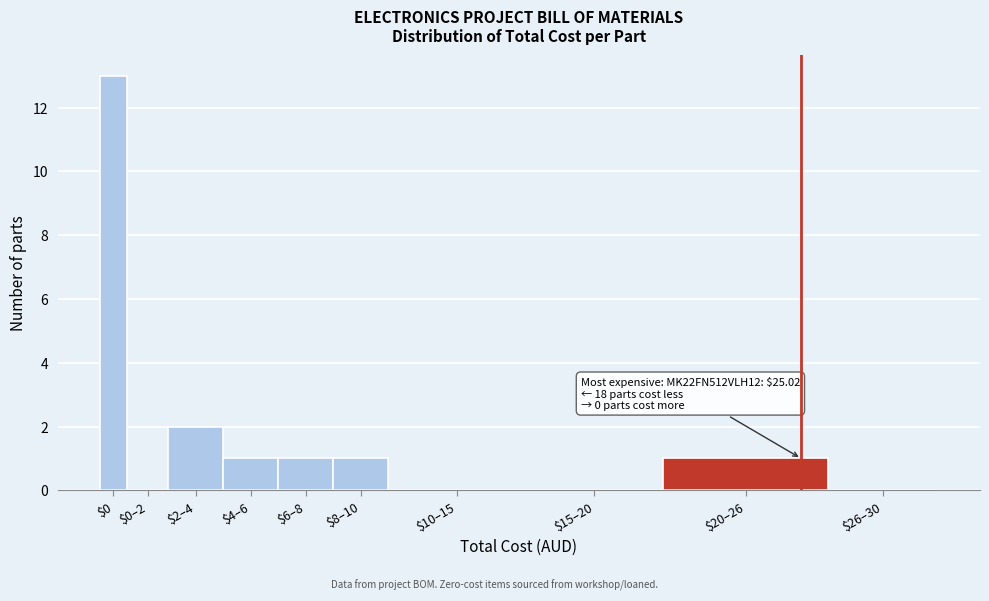

Where is the data nearest to the value 6?

$2–4